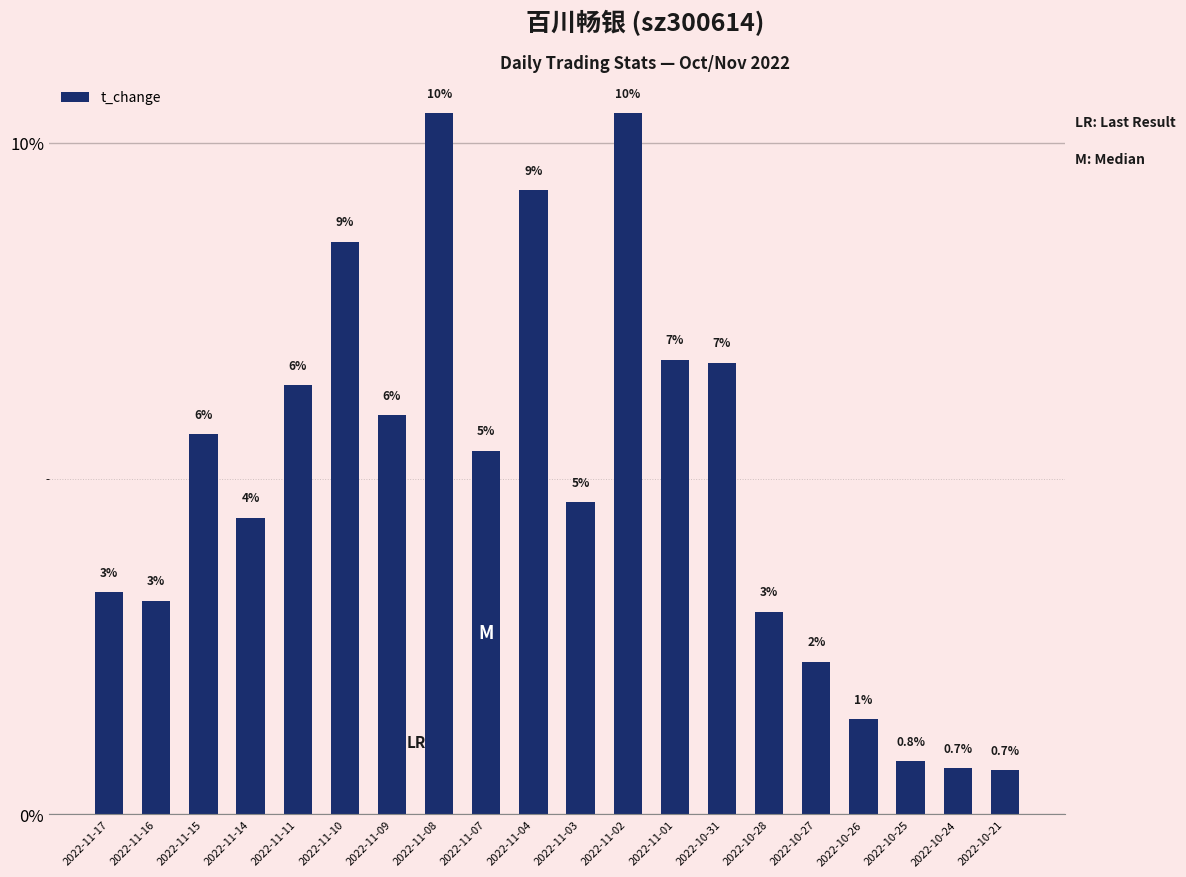

What is the difference between the maximum and minimum values?

0.1